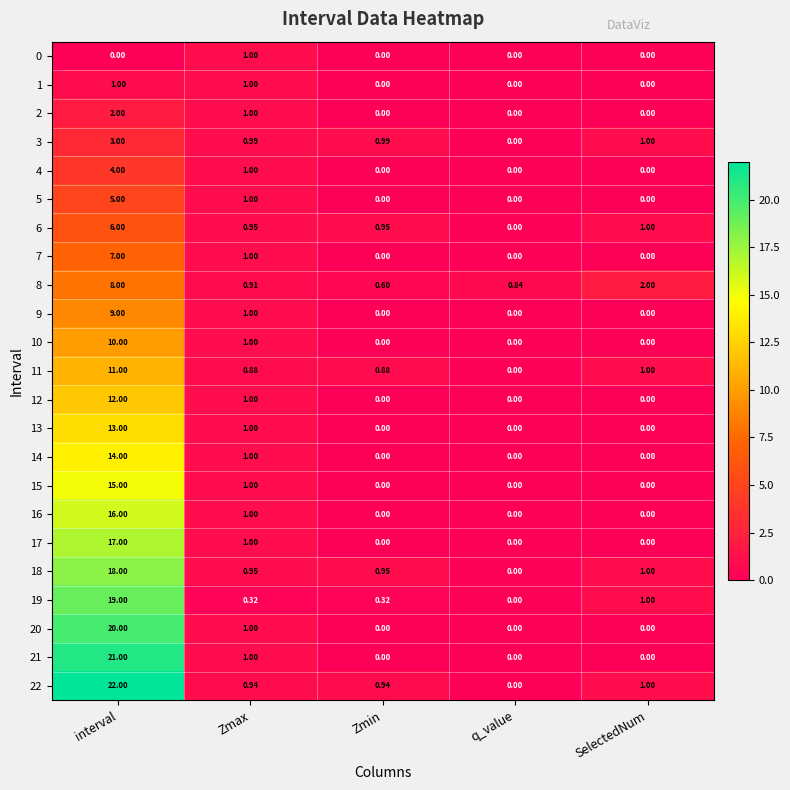

At how many categories does at least one series exceed 16?

1